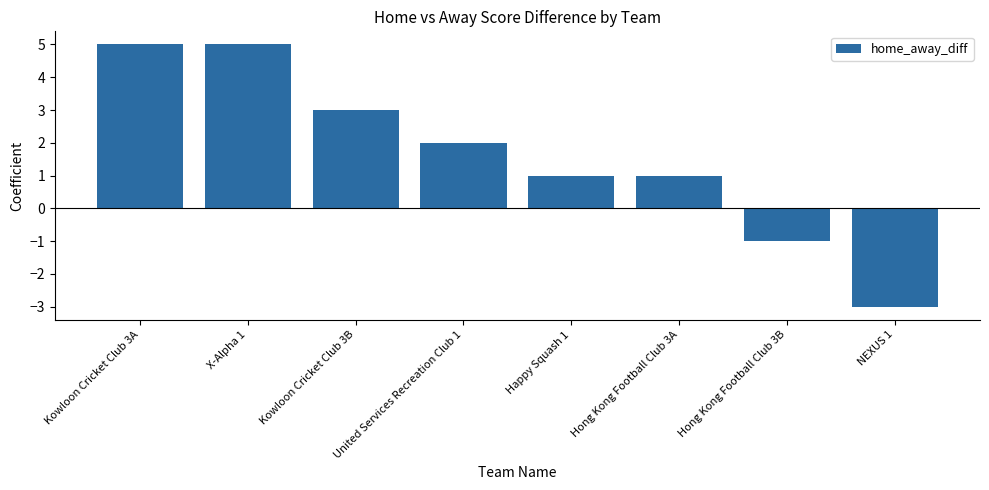

Where does the data first go above 2?

Kowloon Cricket Club 3A